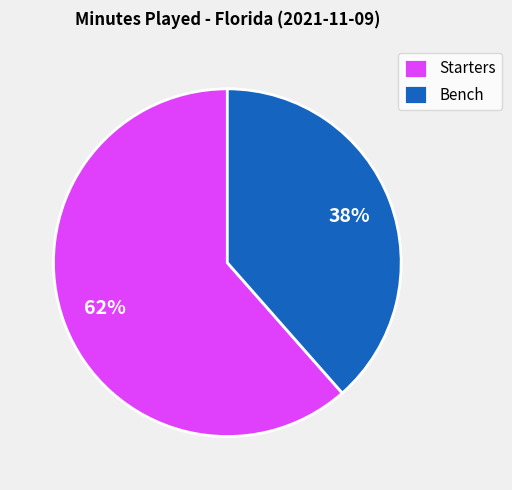

To the nearest percent, what is the combined percentage of Starters and Bench?

100%